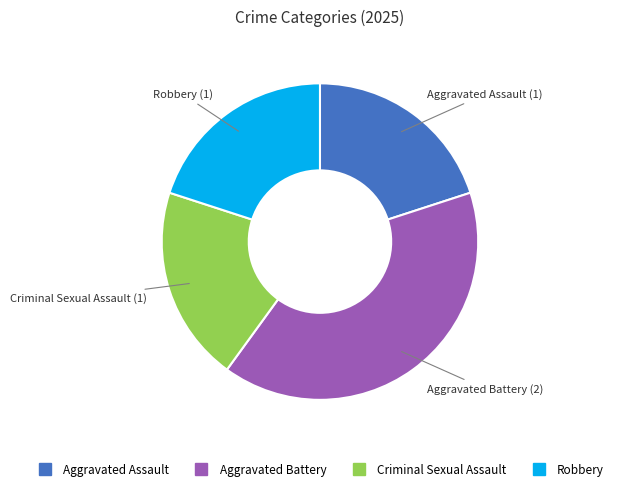

What is the ratio of the value at Aggravated Assault to the value at Criminal Sexual Assault?

1.0